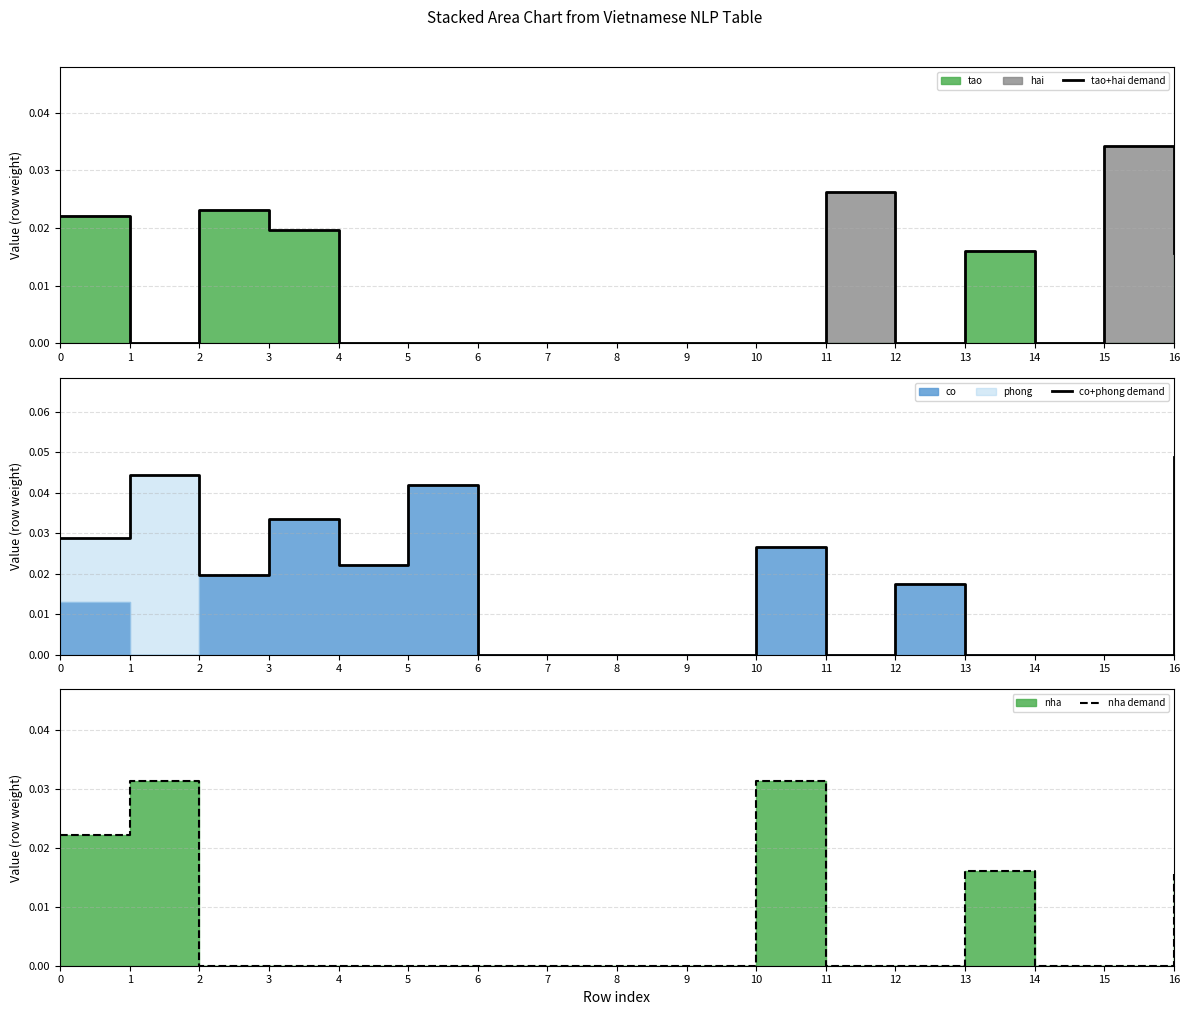

Where is nha demand nearest to the value 0?

2